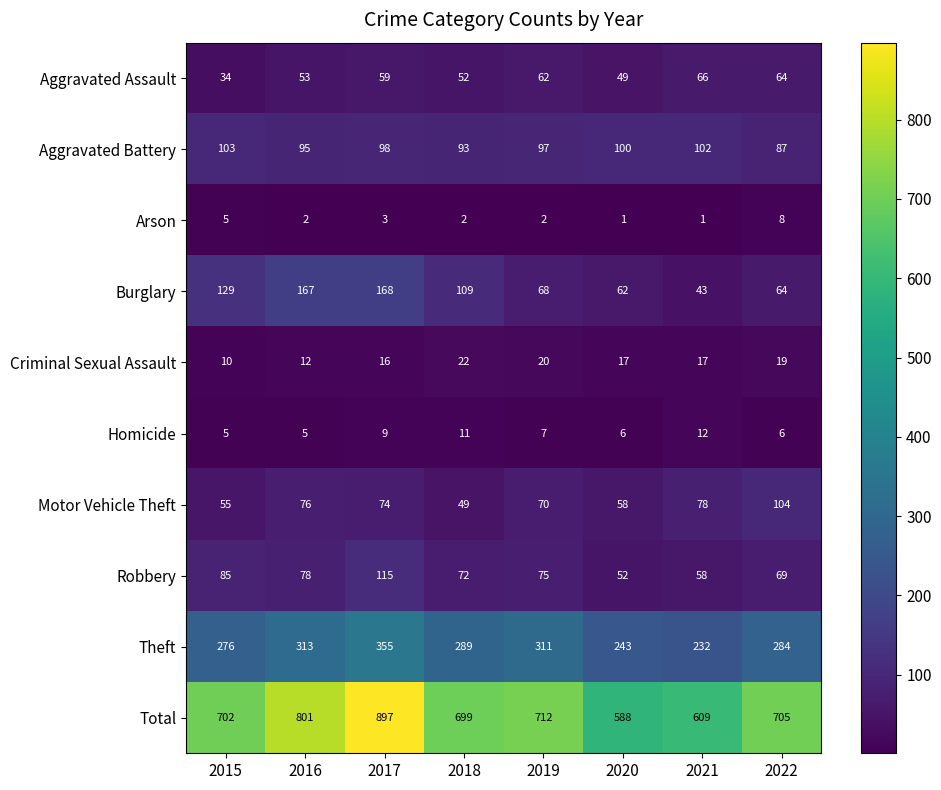

Is it true that Theft equals 284 at 2022?

True